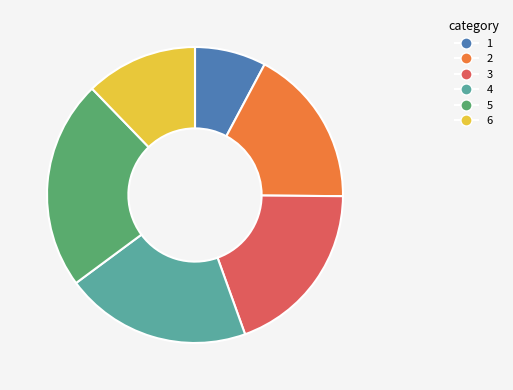

The 1 slice represents 8% of the pie. True or false?

True